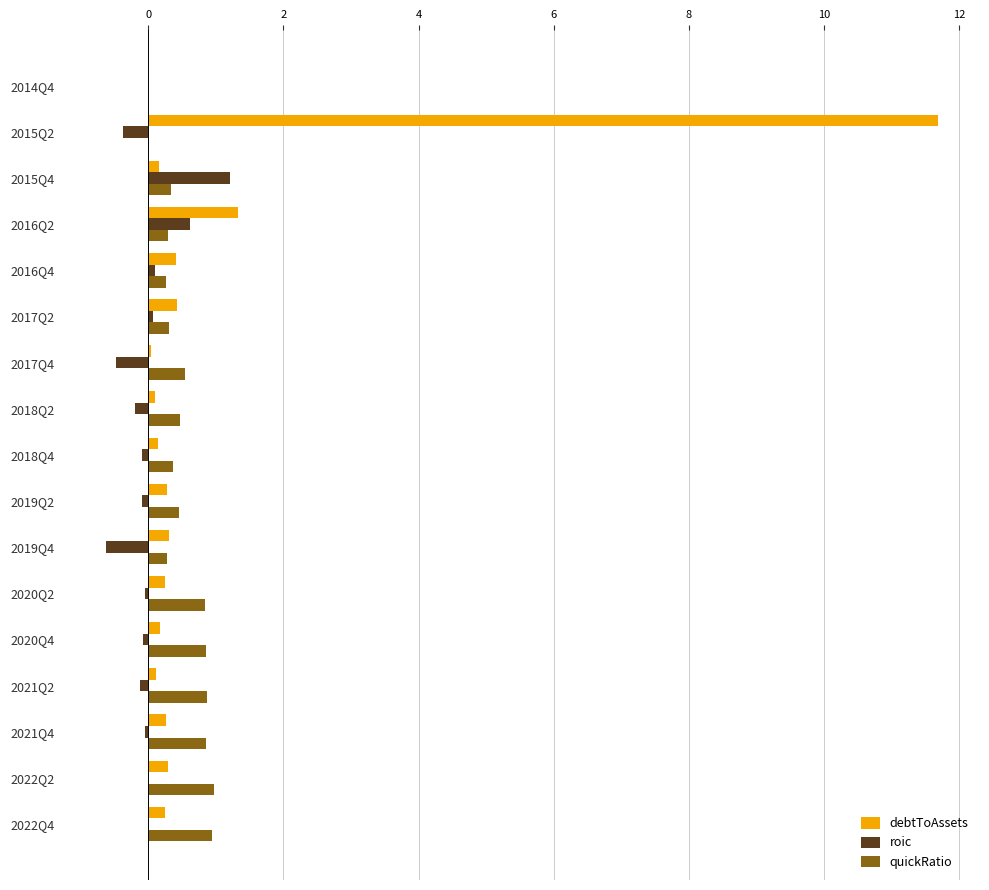

Where is debtToAssets nearest to the value 5?

2016Q2